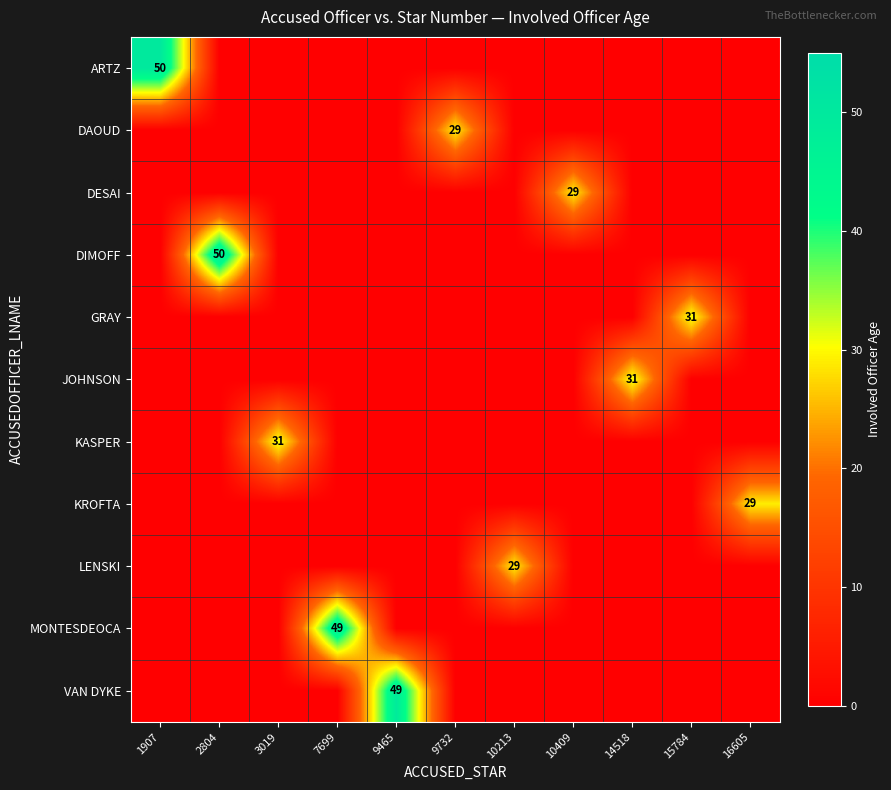

How many values in LENSKI are above zero?

1